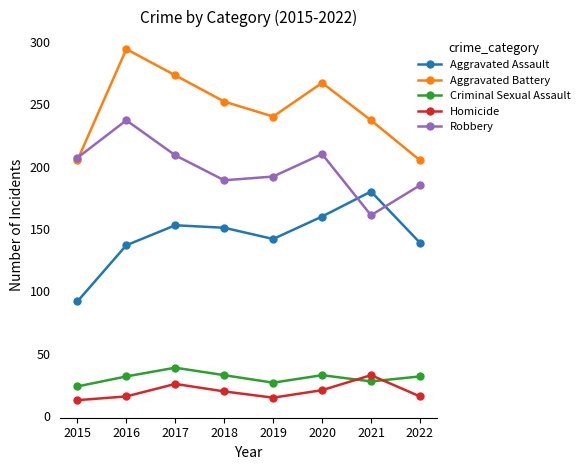

What is the greatest value displayed?

294